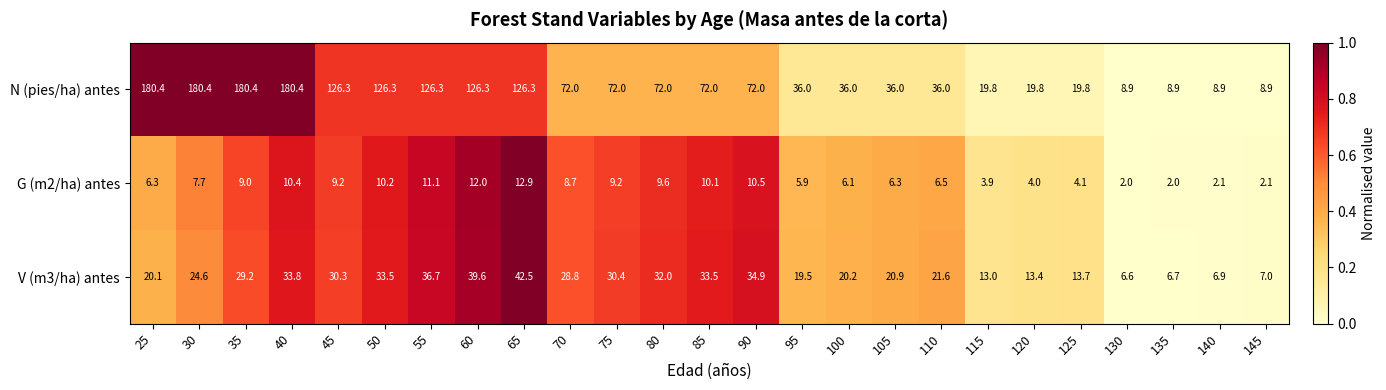

What is the total value across all series at 120?

37.2